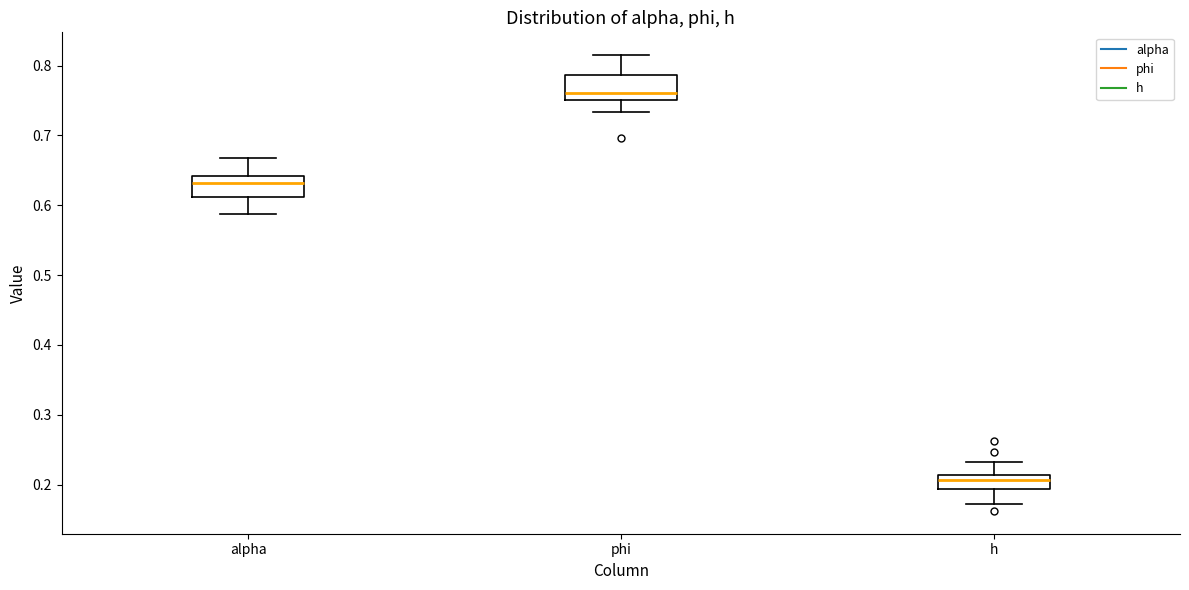

Which box has the highest median line?

phi